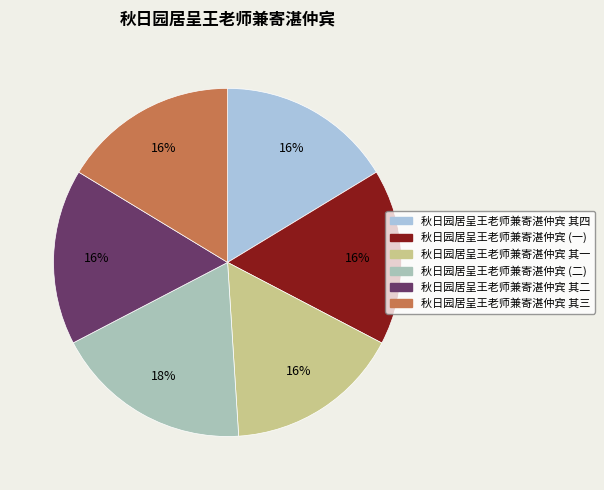

To the nearest percent, what percentage of the pie is 秋日园居呈王老师兼寄湛仲宾 其二?

16%